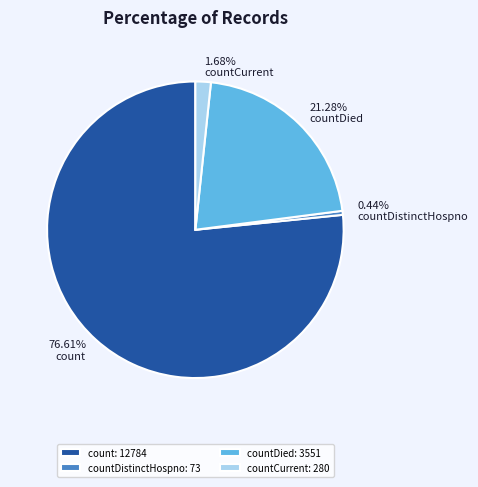

Between countDied and count, which is larger?

count